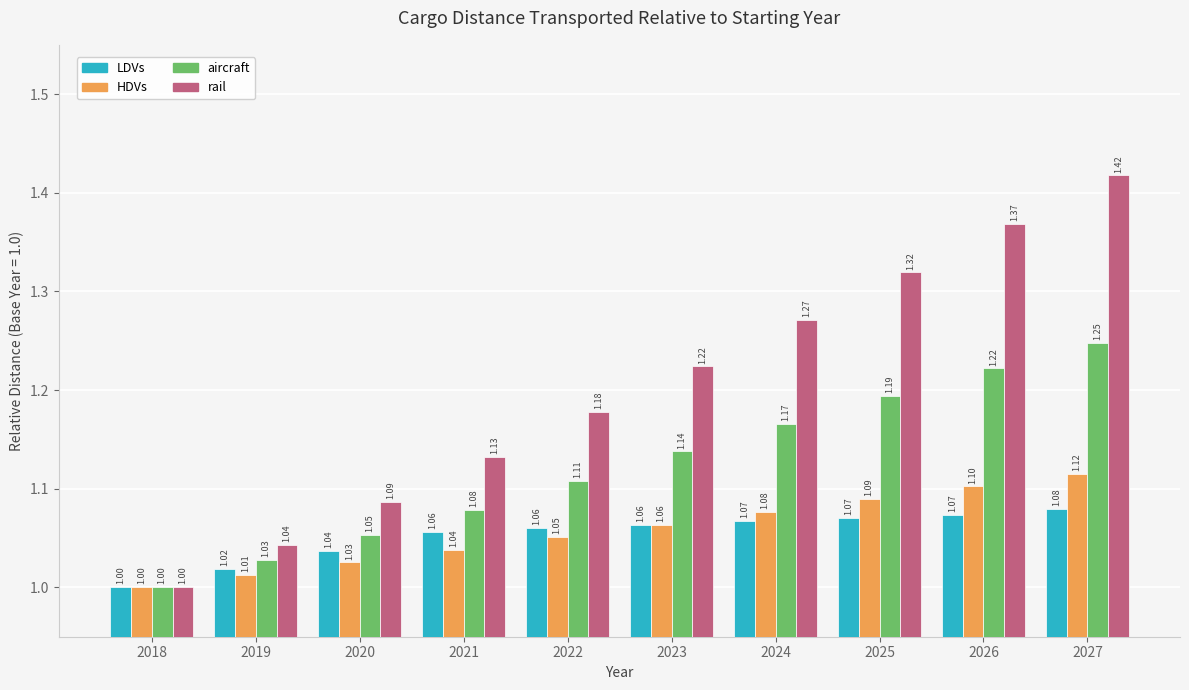

What are all the series names shown in the legend?

LDVs, HDVs, aircraft, rail